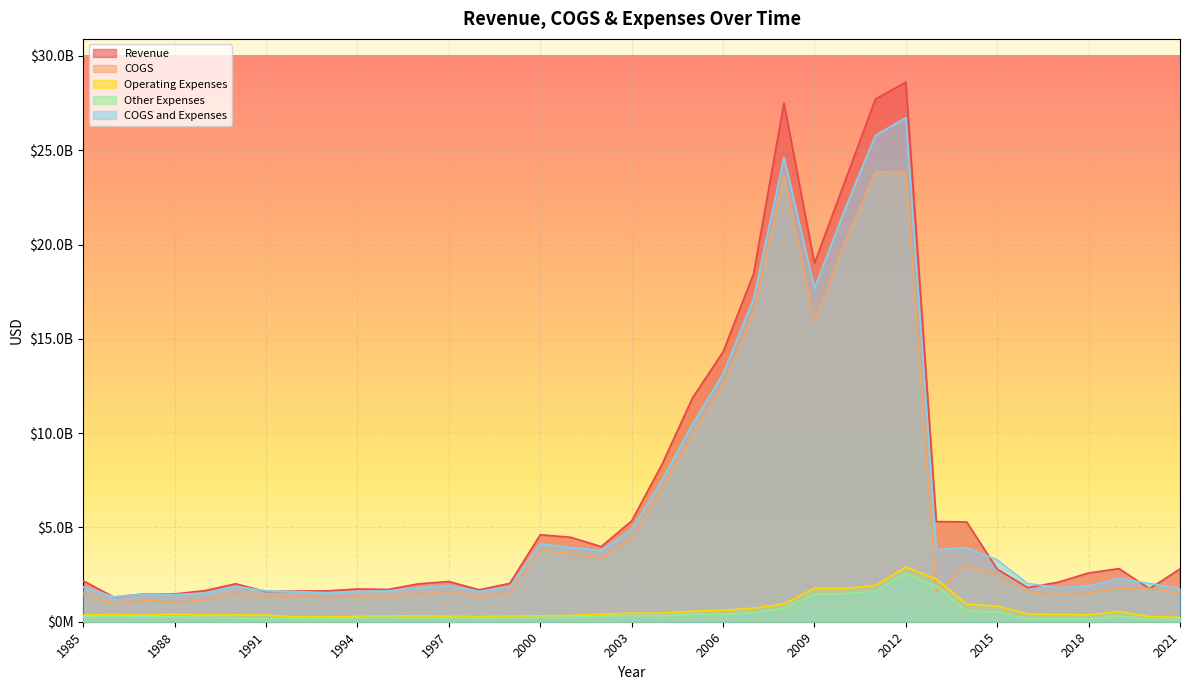

What are all the series names shown in the legend?

Revenue, COGS, Operating Expenses, Other Expenses, COGS and Expenses